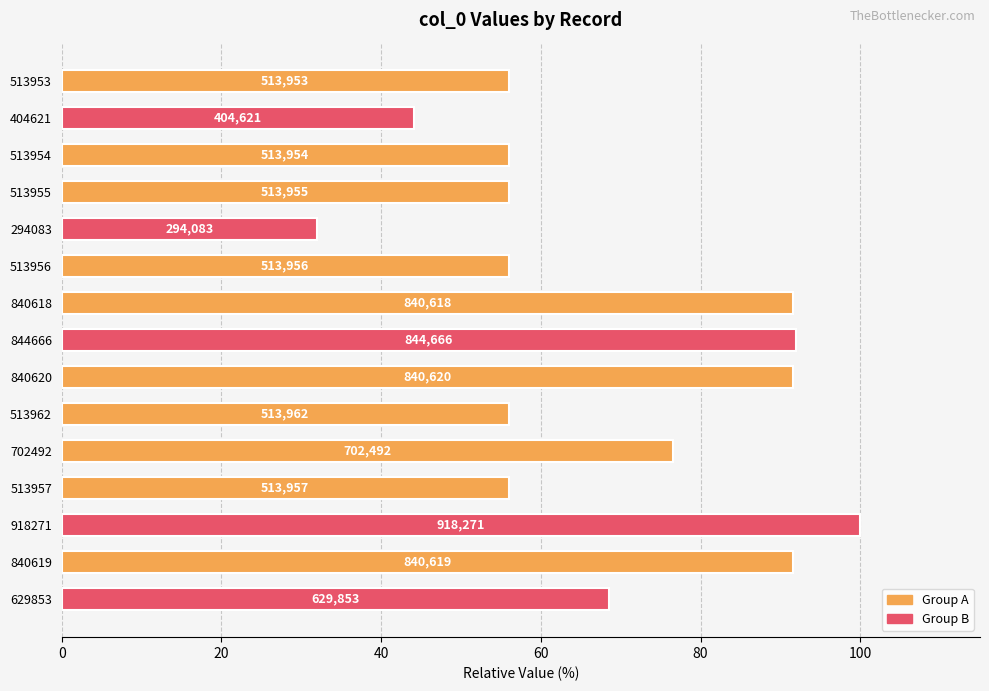

Are the bars horizontal?

Yes